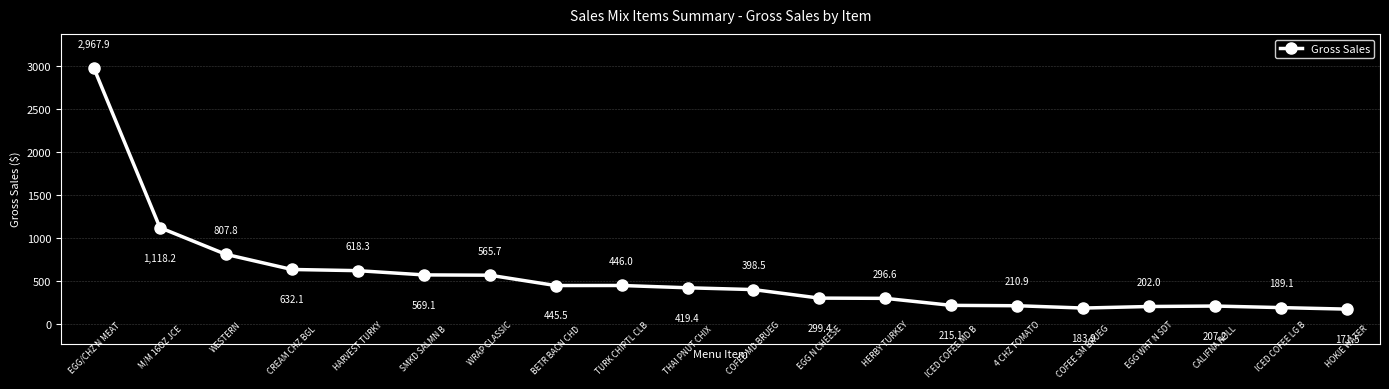

Does the chart have visible grid lines?

Yes